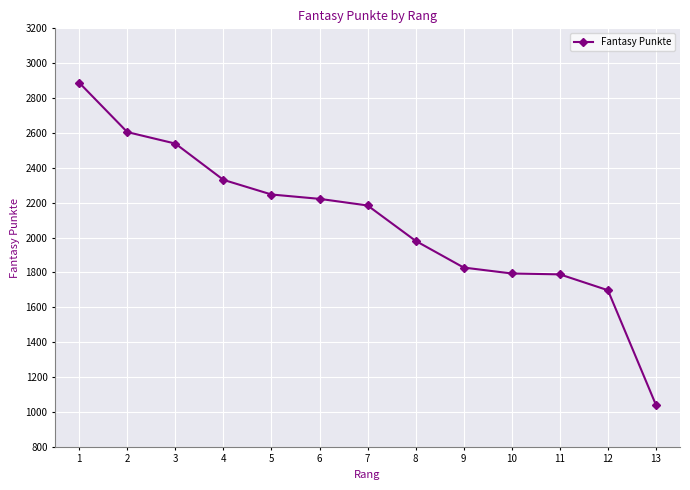

True or false: the data shows 547 at 12.

False